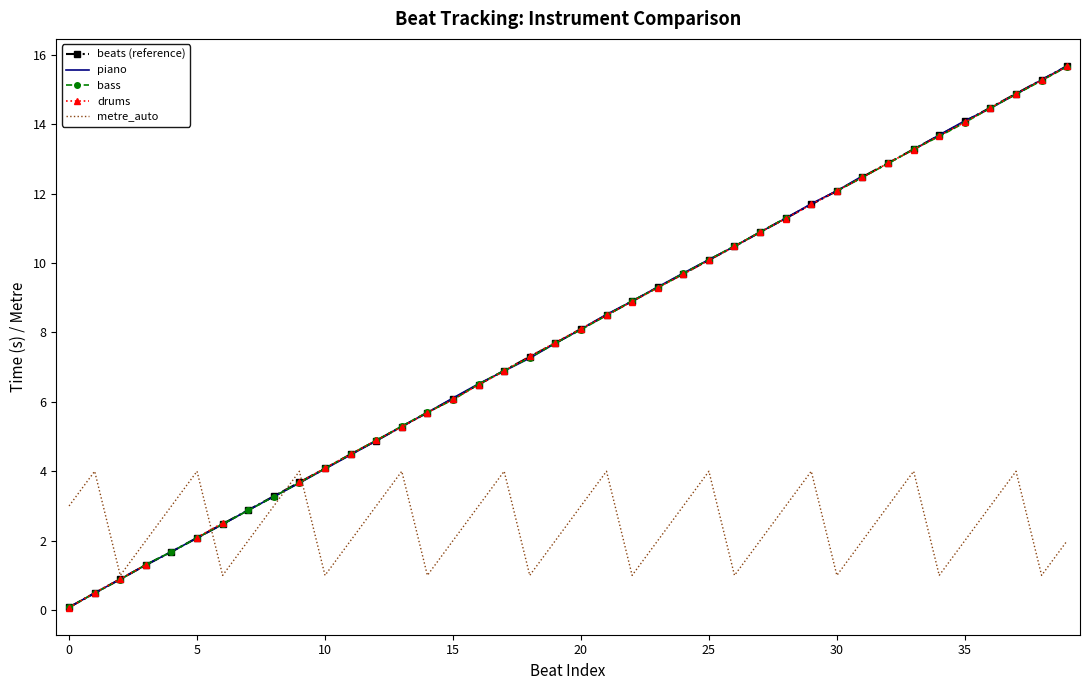

What value does the piano series have at 24?

9.7